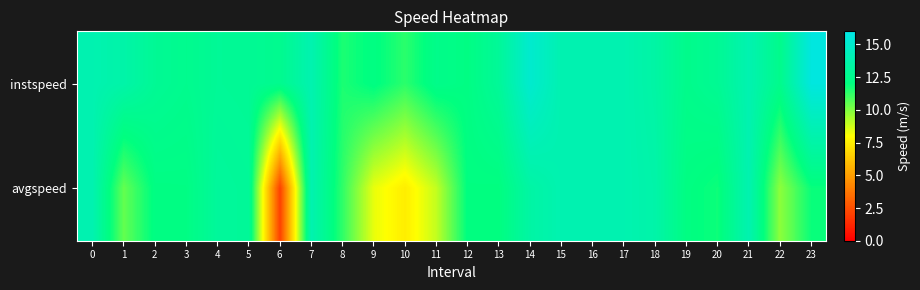

Reading left to right, extract all data points from this chart.

instspeed: 0=13.9	1=13.6	2=12.8	3=12.6	4=12.9	5=12.8	6=12.6	7=13.9	8=11.6	9=12.1	10=11.3	11=12.4	12=12.2	13=13.0	14=15.1	15=13.9	16=13.9	17=13.9	18=13.4	19=12.4	20=12.8	21=13.9	22=12.5	23=15.7
avgspeed: 0=13.9	1=10.4	2=12.2	3=12.2	4=13.1	5=13.0	6=2.0	7=13.9	8=11.3	9=8.4	10=7.5	11=9.0	12=12.1	13=12.0	14=13.4	15=13.9	16=13.9	17=13.9	18=13.6	19=12.1	20=11.8	21=13.9	22=9.8	23=11.9